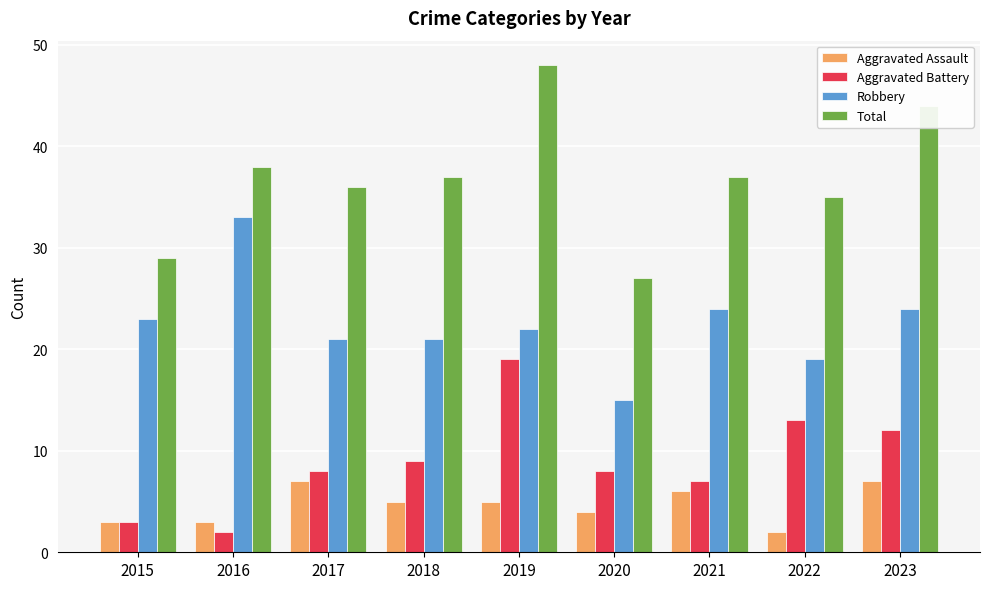

How many bars are there in total?

36